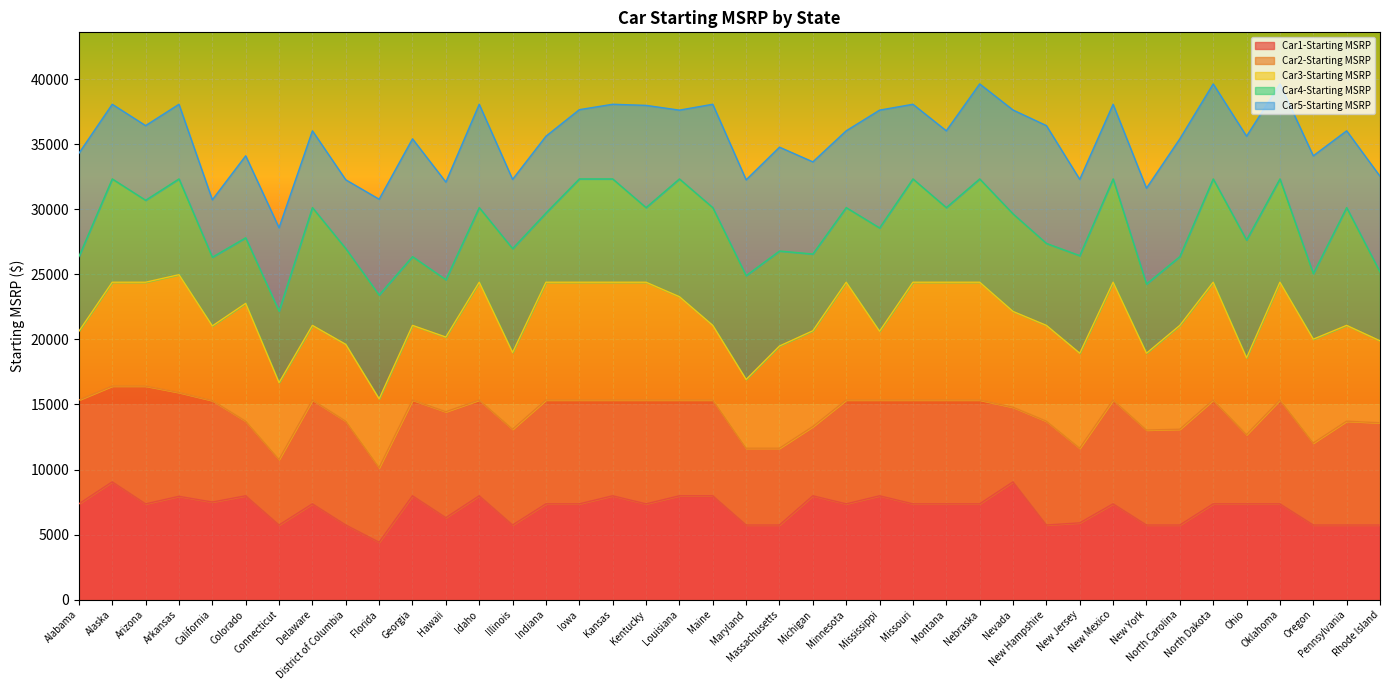

True or false: Car5-Starting MSRP and Car4-Starting MSRP intersect in this chart.

True